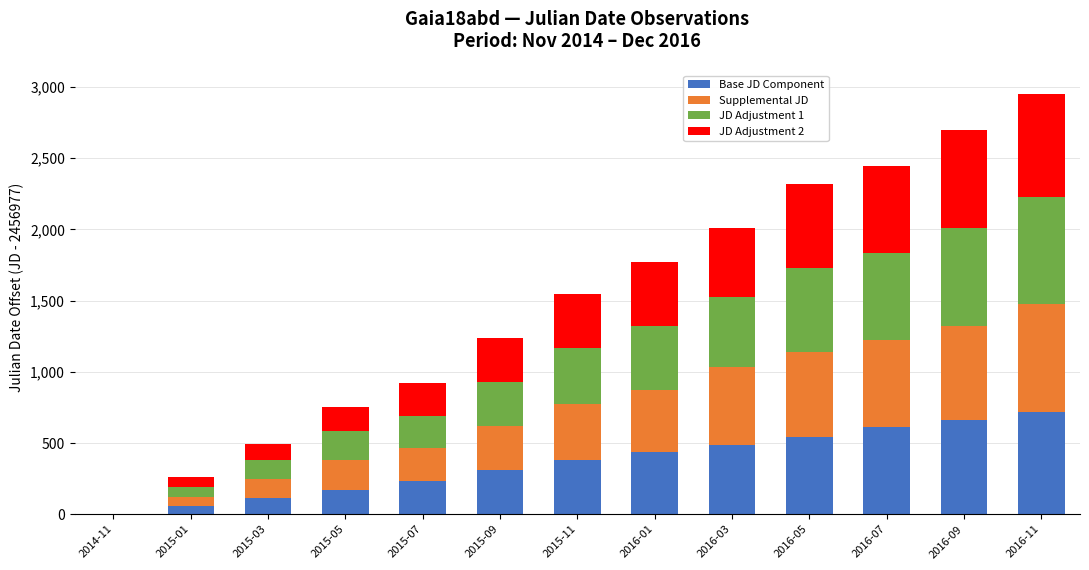

What is the highest value of the Base JD Component series?

717.7